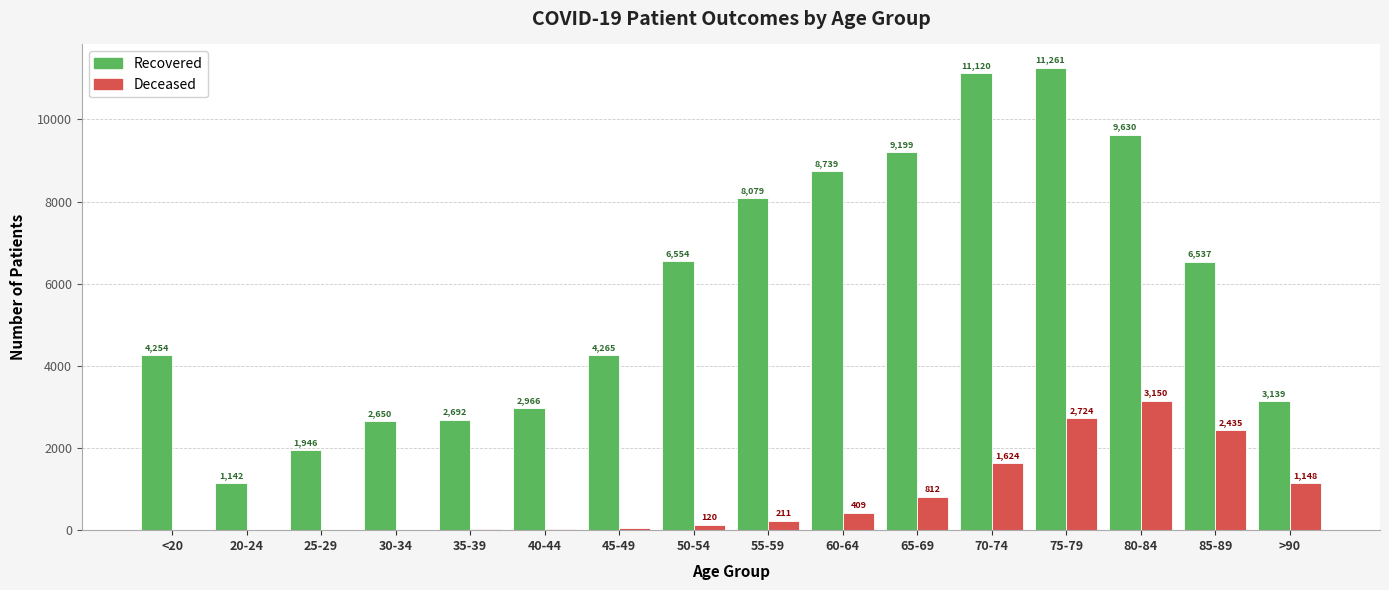

Which label corresponds to the largest value in the chart?

75-79